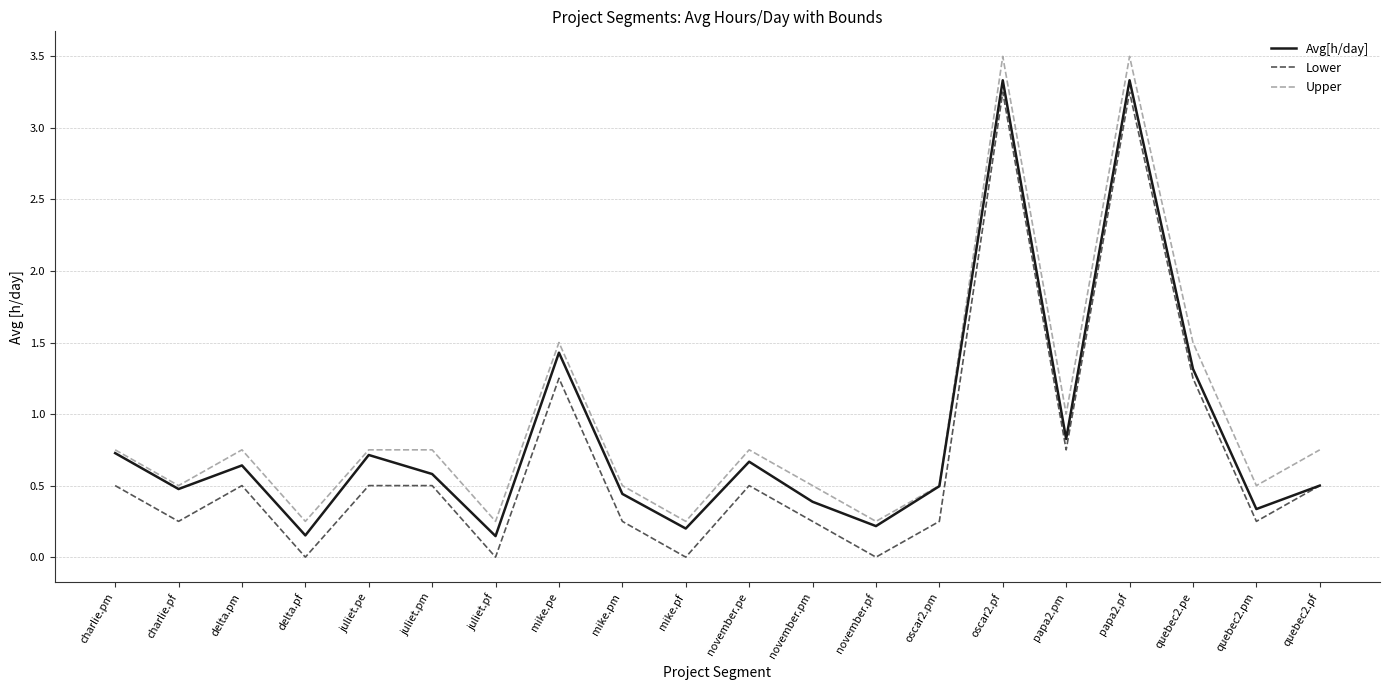

True or false: Upper and Lower cross at least once.

False